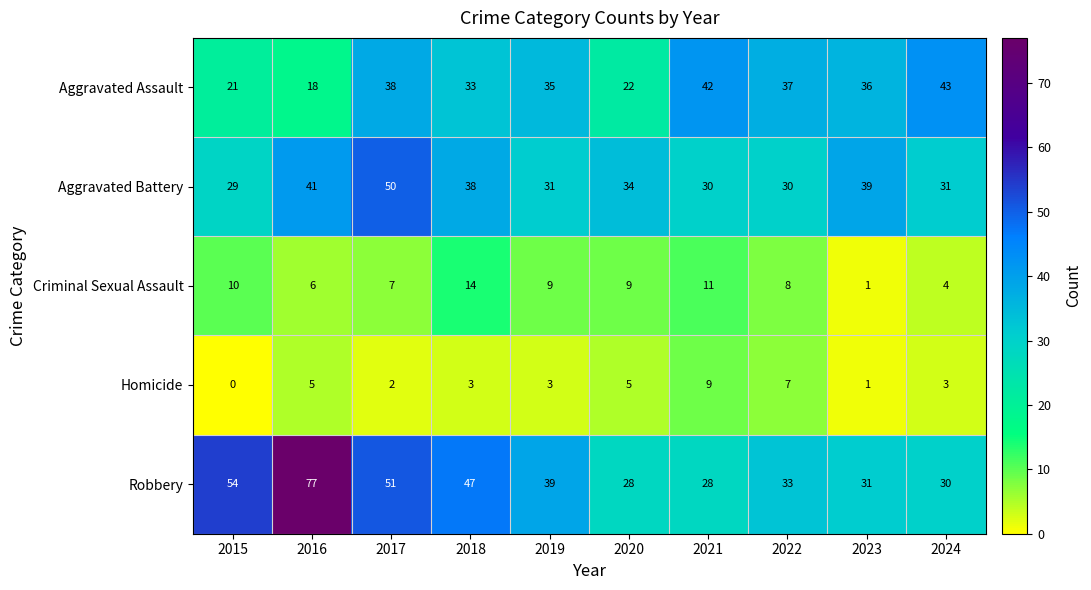

At which category does the chart reach its peak across all series?

2016